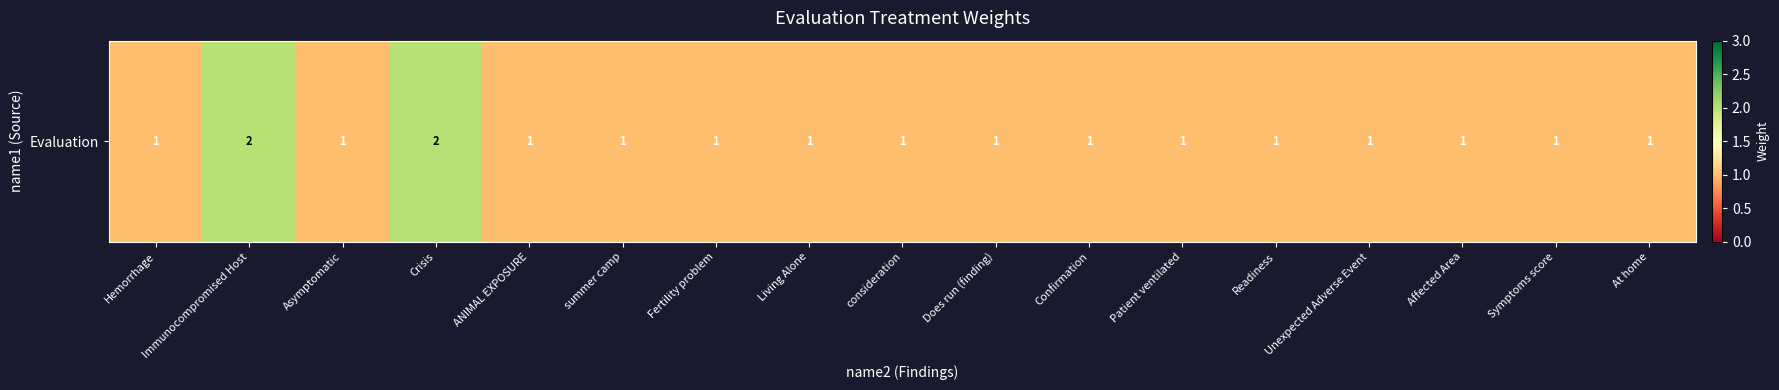

Count the values in the range 1 to 2.

17